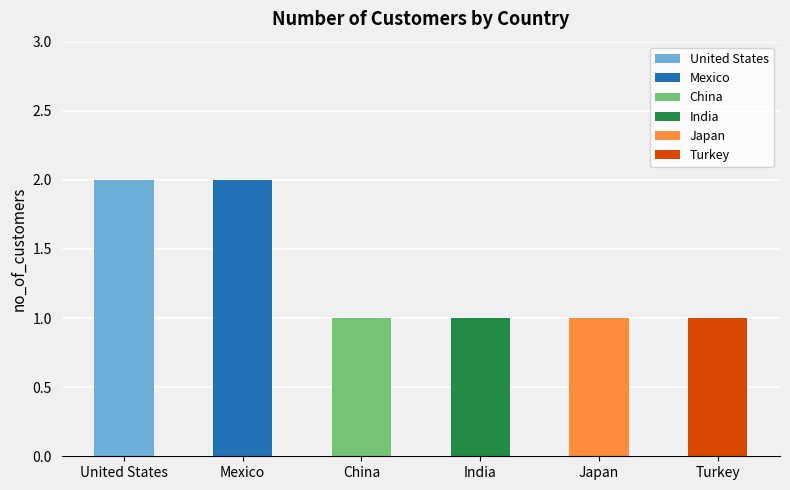

List the labels in order of value, largest first.

United States, Mexico, China, India, Japan, Turkey